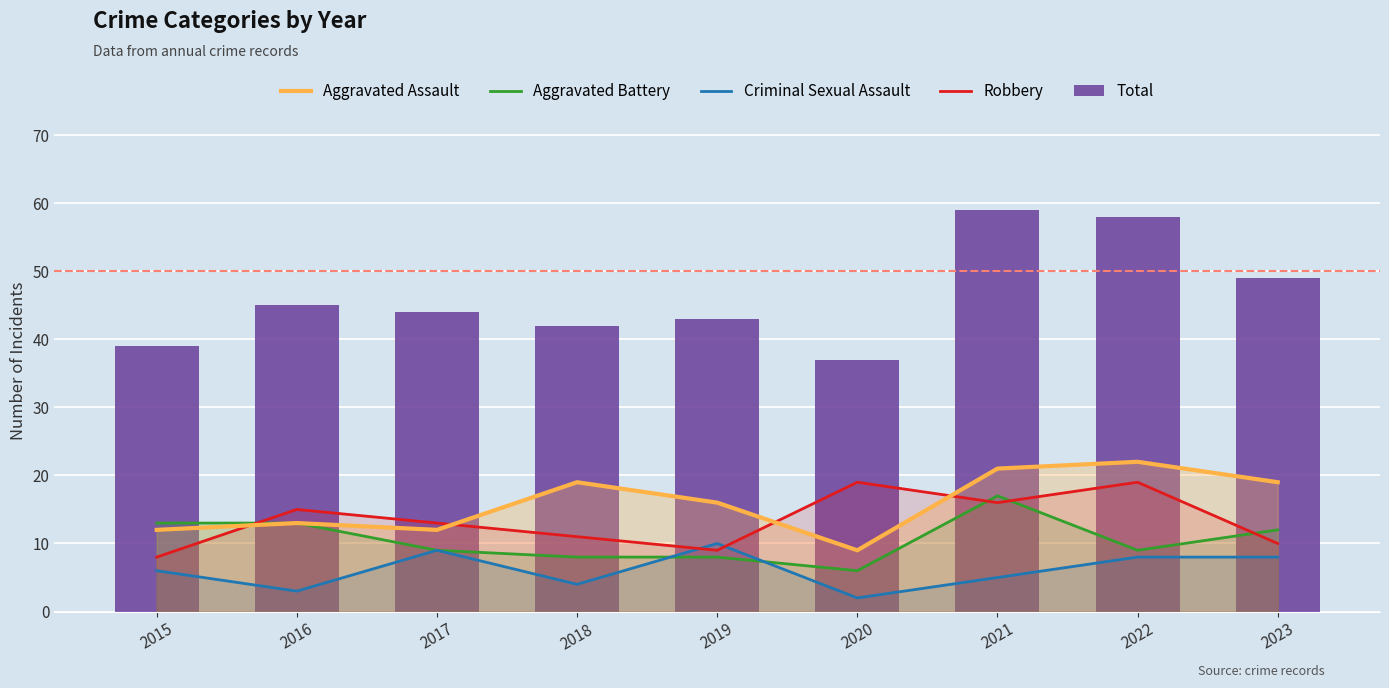

Which series has the widest spread of values?

Total